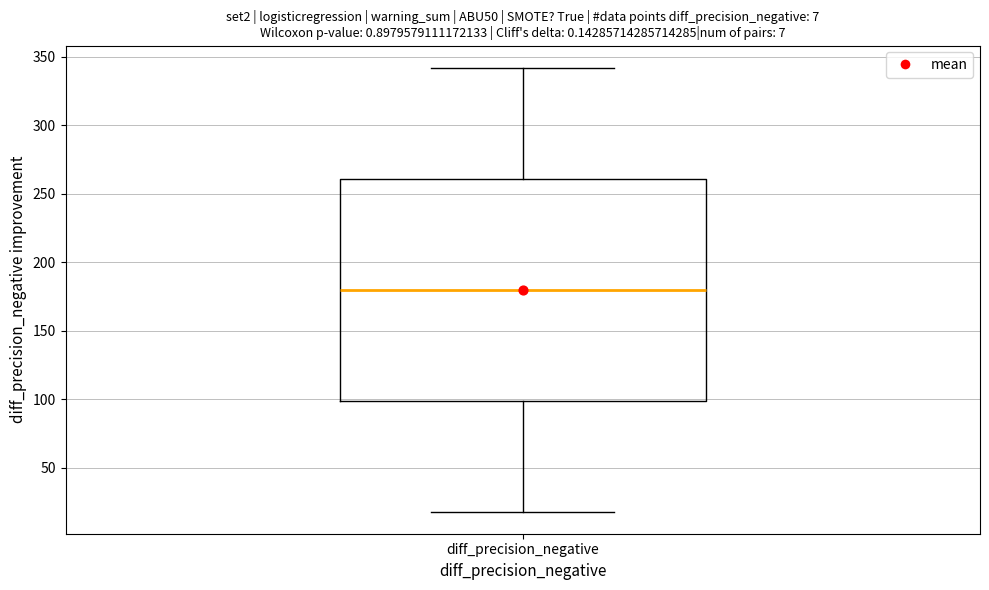

Transcribe this box plot: give where the median line is, the range the box spans, and where the two whiskers end, as read against the y-axis. The values are not printed on the chart, so give them approximately, as read against the axis.

median 180, box 100 to 260, whiskers 20 to 340